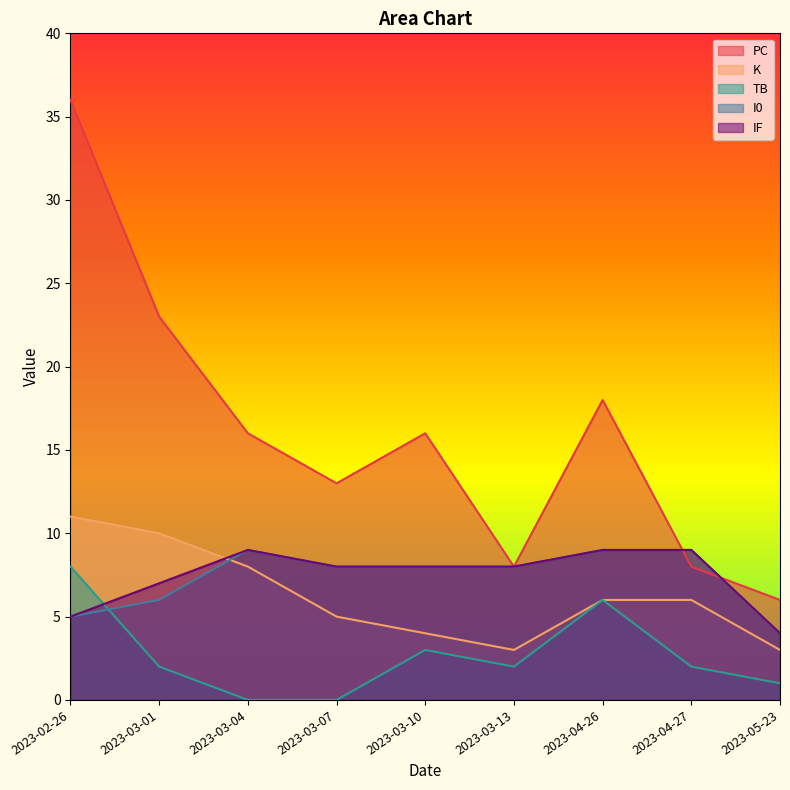

Which series changed the most between 2023-03-01 and 2023-03-10?

PC